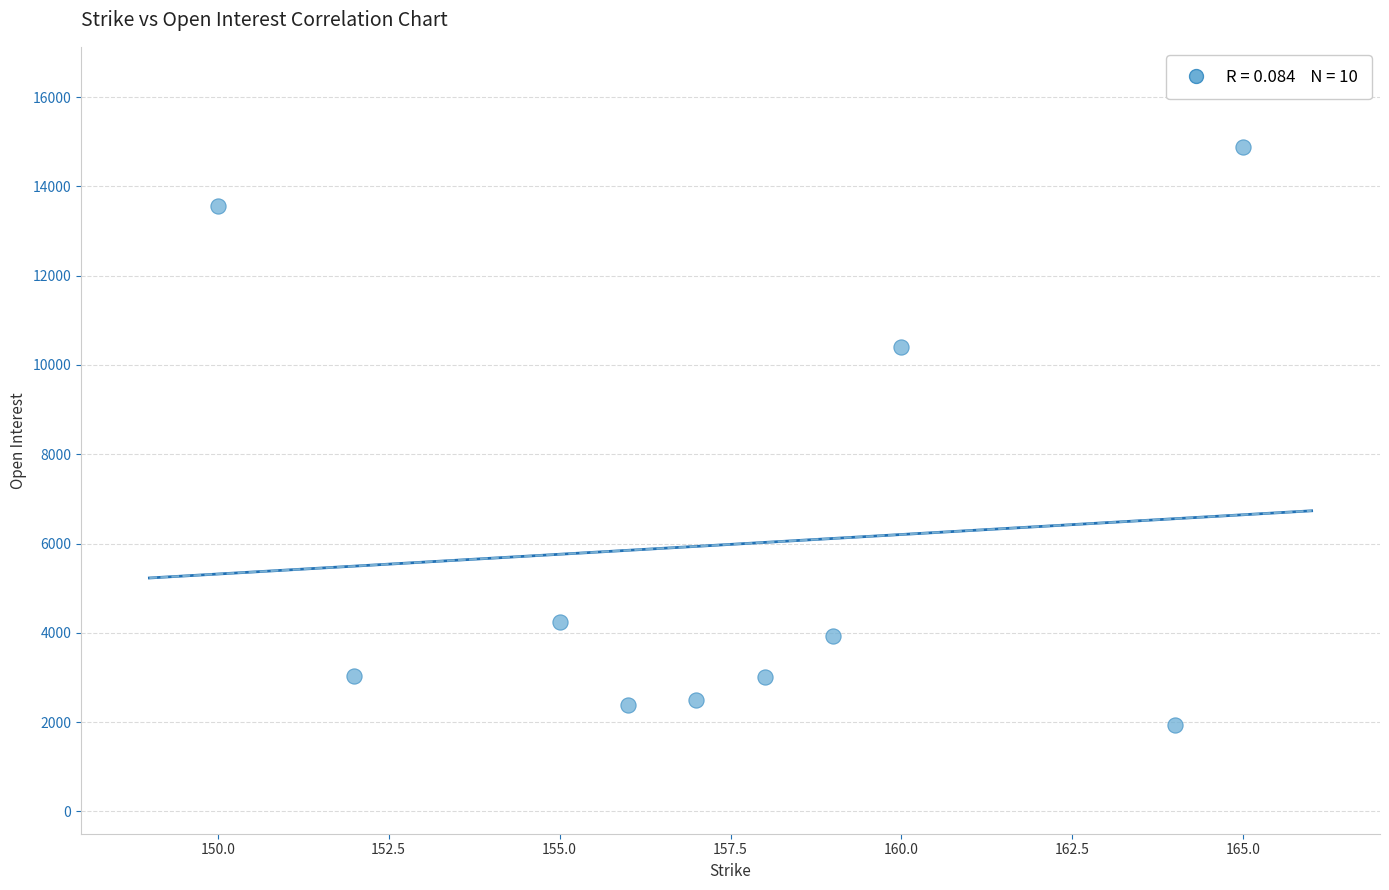

What Y value in the scatter plot is closest to 8417?

10404